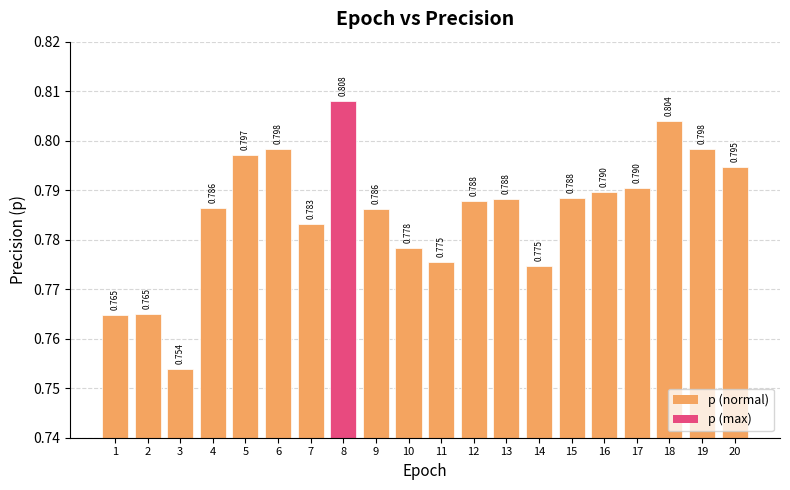

What is the sum of all values?

15.7